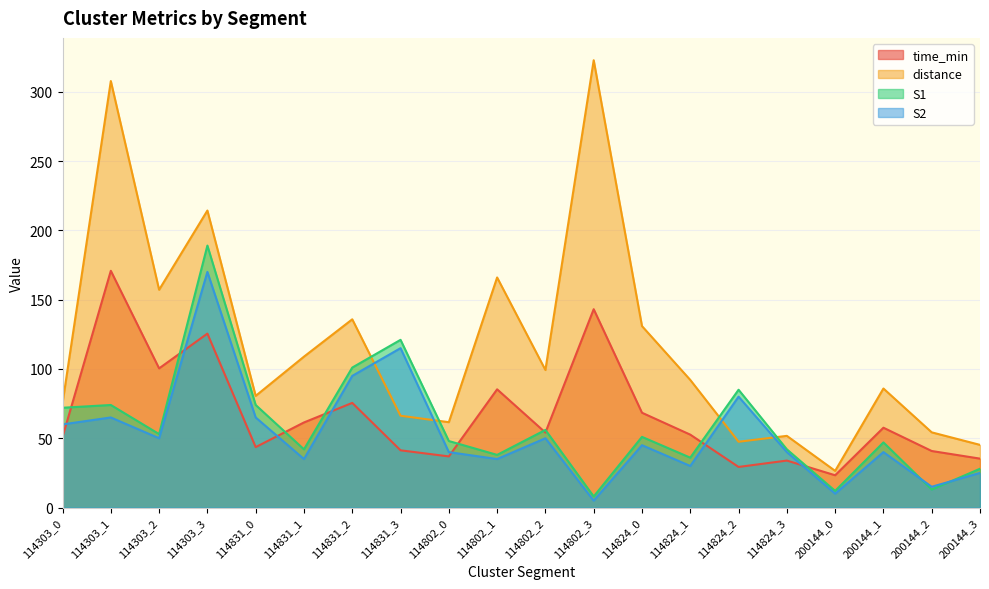

Reading left to right, transcribe all the data shown in this chart.

time_min: 50.9	170.8	100.4	125.5	43.6	61.4	75.5	41.3	36.9	85.3	54.1	143.1	68.4	52.6	29.3	33.9	23.3	57.6	40.8	35.3
distance: 75.3	307.7	157.1	214.3	80.6	108.9	135.8	66.2	61.6	166.0	99.2	322.7	130.9	92.1	47.5	51.7	26.5	85.9	54.3	45.2
S1: 72.0	74.0	53.0	189.0	74.0	42.0	101.0	121.0	48.0	38.0	56.0	8.0	51.0	36.0	85.0	42.0	12.0	47.0	13.0	28.0
S2: 60.0	65.0	50.0	170.0	65.0	35.0	95.0	115.0	40.0	35.0	50.0	5.0	45.0	30.0	80.0	40.0	10.0	40.0	15.0	25.0